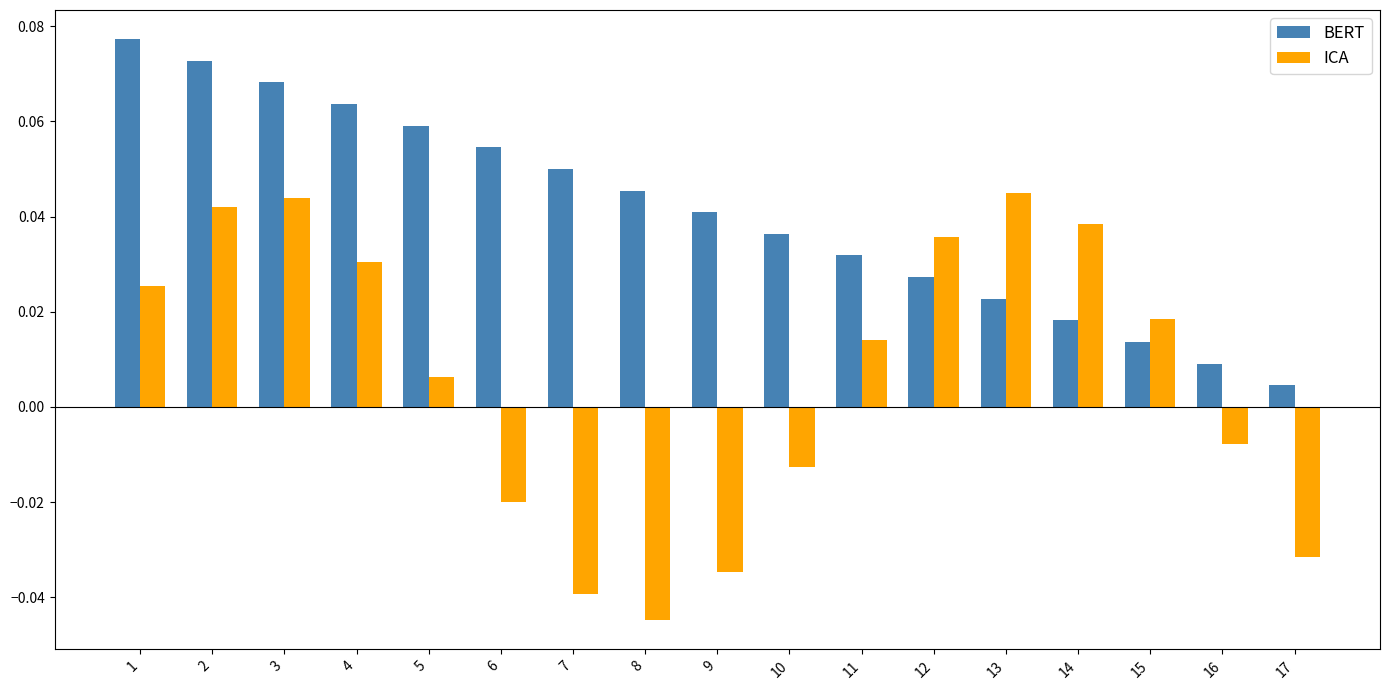

Where does the ICA series first go above 0?

1